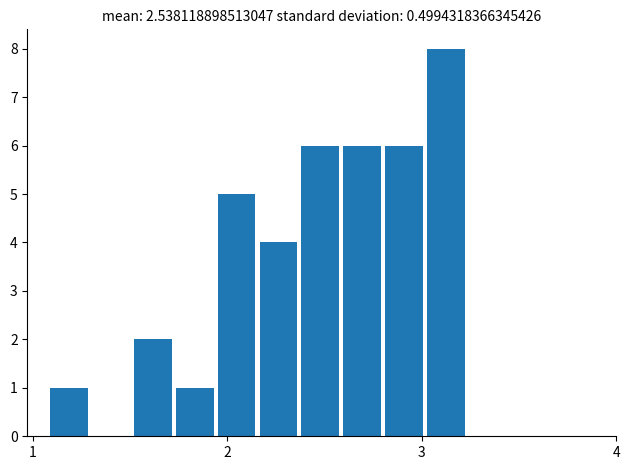

Around what value on the x-axis is the tallest bar? Give the approximate position of its centre, as read against the axis.

3.1